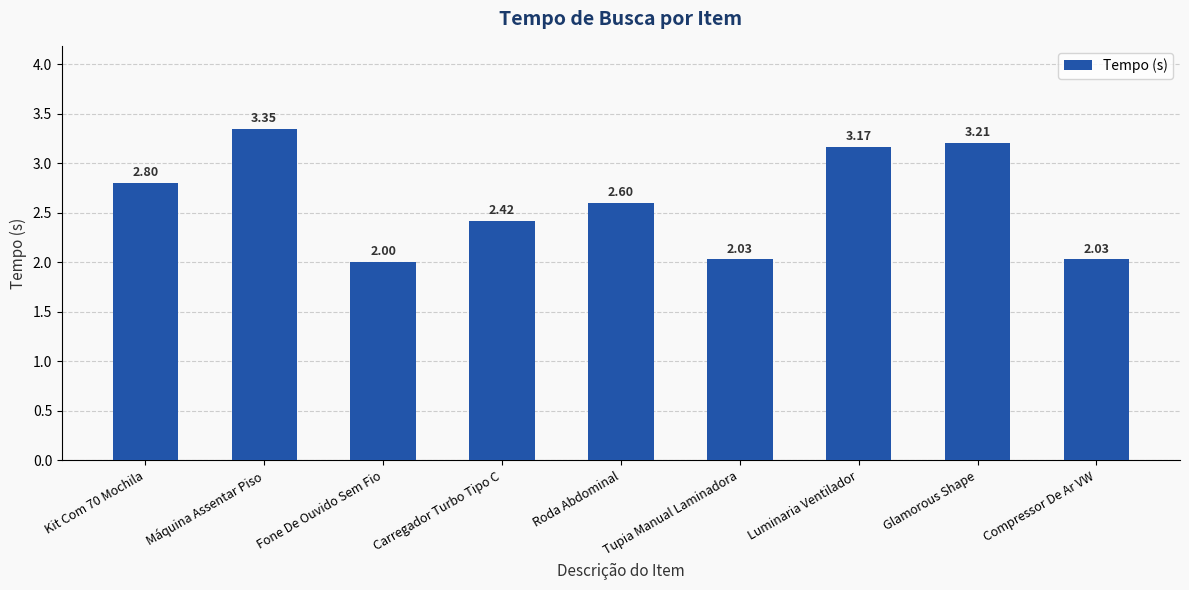

What is the label of the 6th bar from the left?

Tupia Manual Laminadora